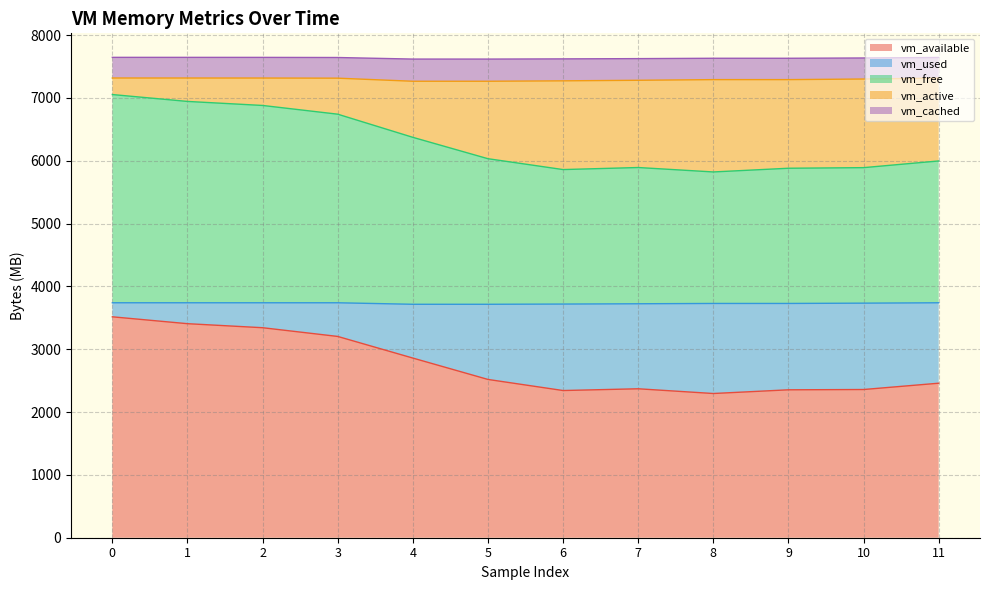

Does the chart display data point markers on the line(s)?

No